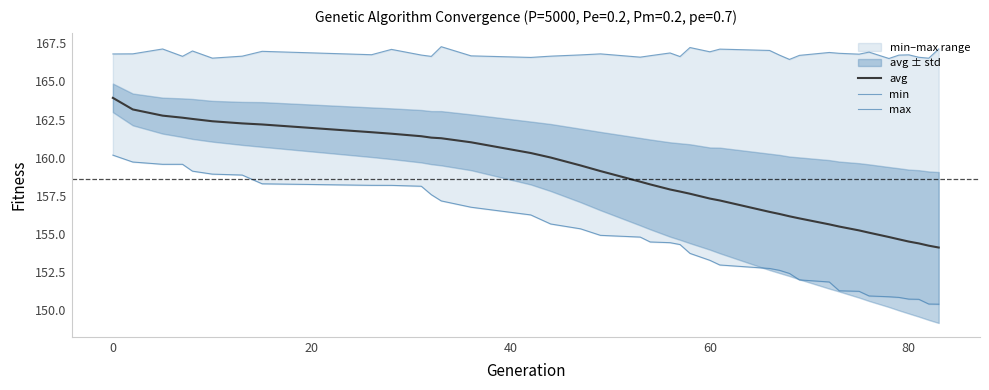

True or false: min and avg intersect in this chart.

False